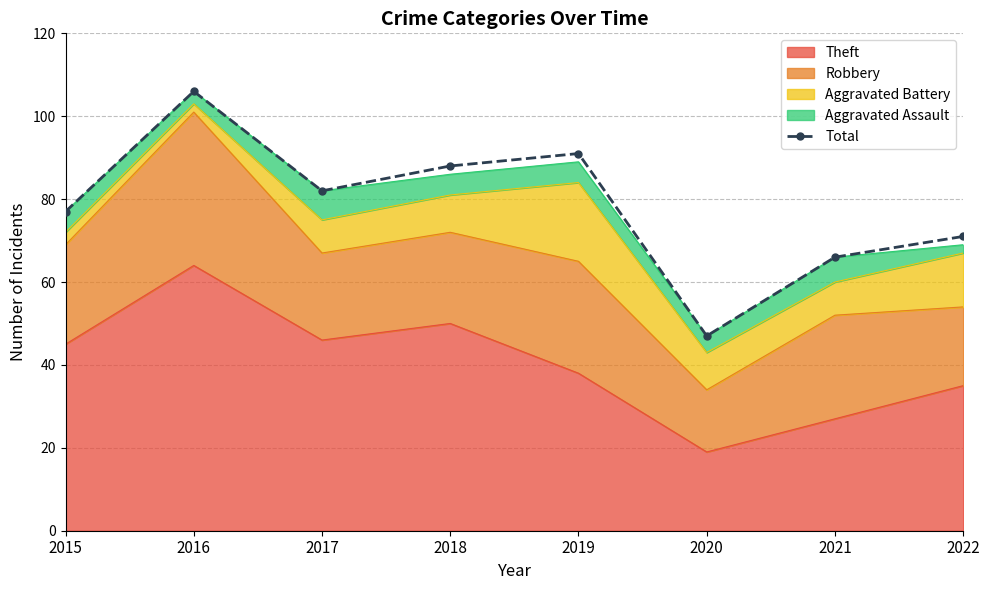

Where does the data first go above 82?

2016